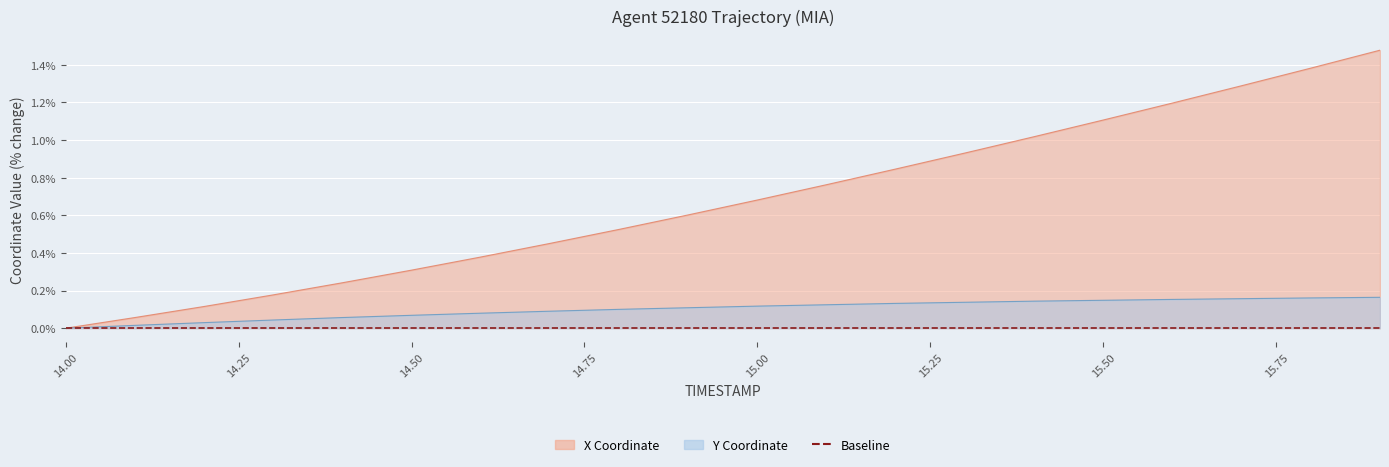

At how many categories does at least one series exceed 1?

6